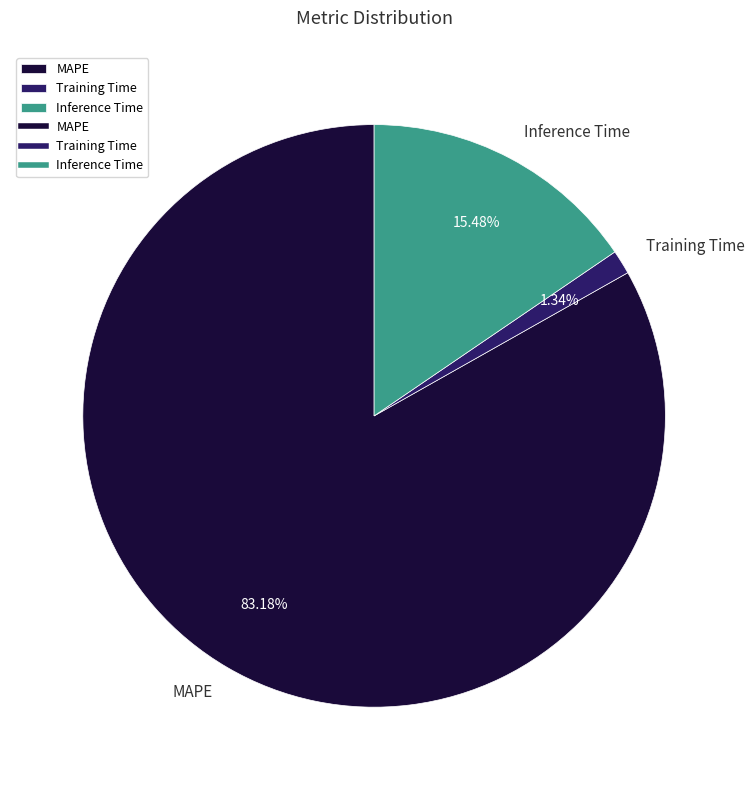

Does MAPE represent more than half of the total?

Yes